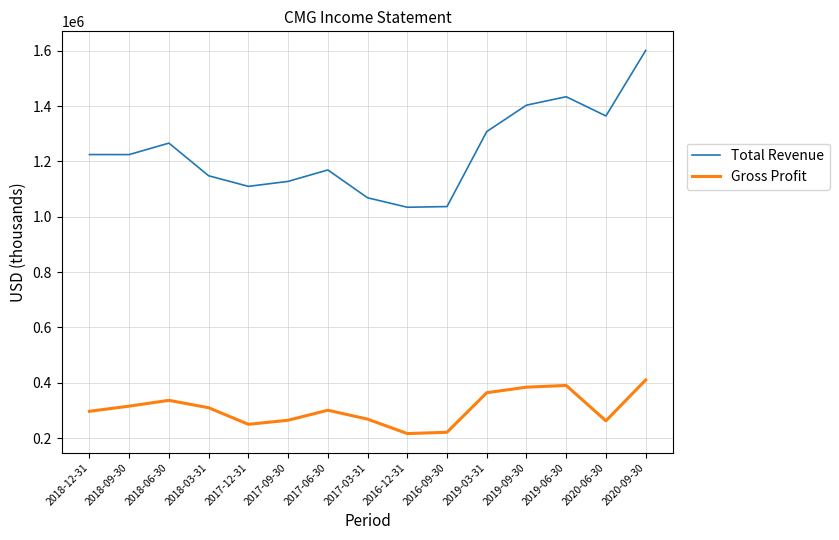

What is the difference between the highest and lowest values at 2018-12-31?

928300